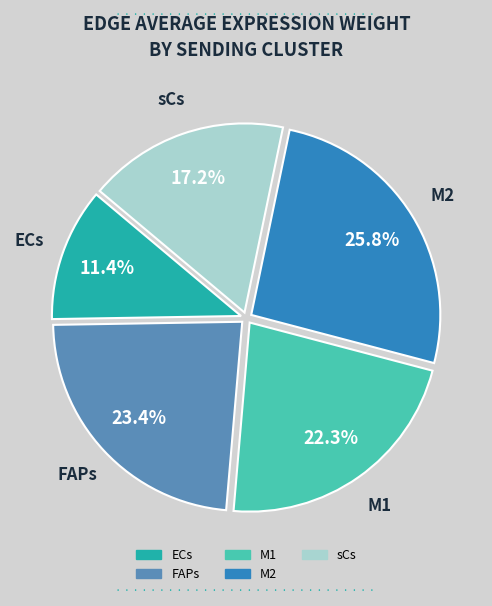

Which slice is the largest?

M2